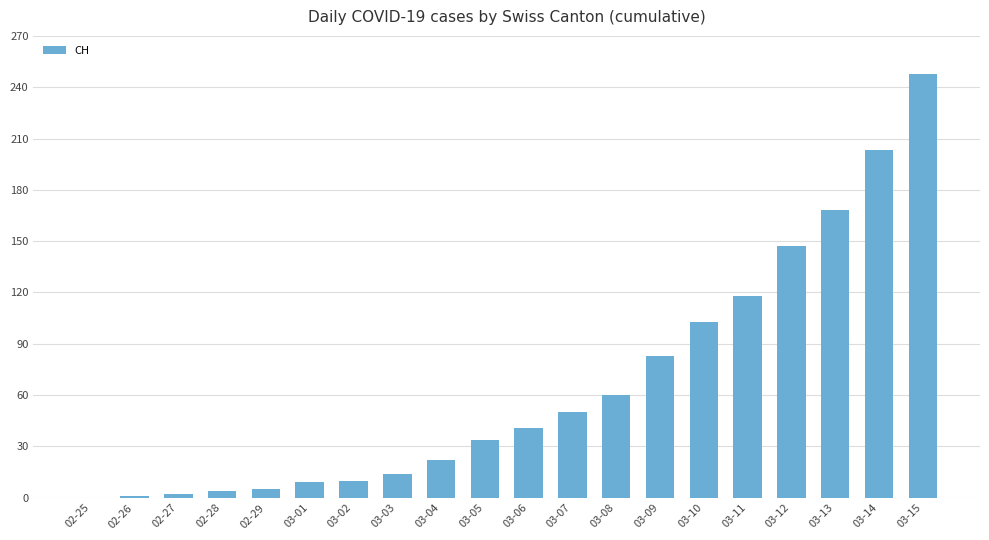

Approximately how many times larger is the value at 03-14 compared to 03-09?

2.4